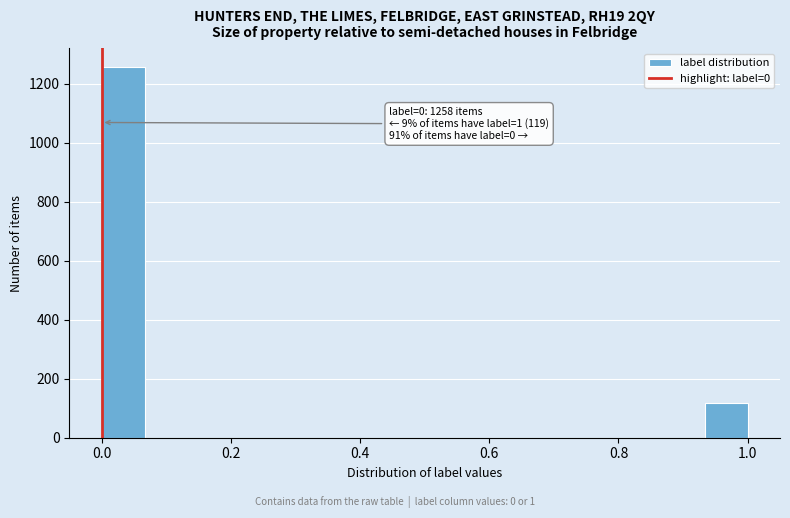

Read against the x-axis, roughly where is the centre of the tallest bar?

0.04